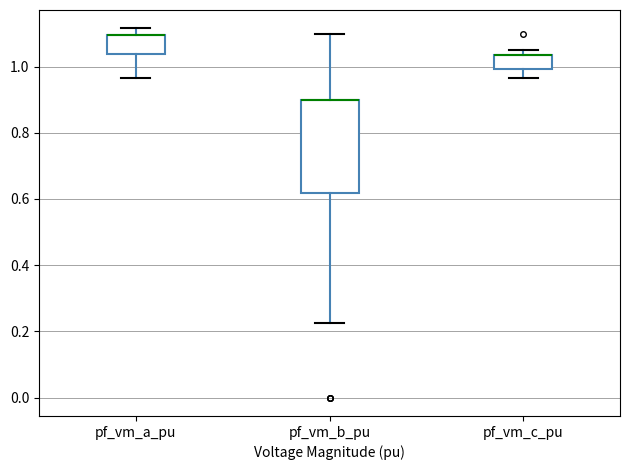

Reading left to right, read every box against the y-axis: the position of its median line, the range the box covers, and the ends of its whiskers. The values are not printed on the chart, so give them approximately, as read against the axis.

pf_vm_a_pu: median 1.10 (drawn on the box's upper edge), box 1.04 to 1.10, whiskers 0.96 to 1.12
pf_vm_b_pu: median 0.90 (drawn on the box's upper edge), box 0.62 to 0.90, whiskers 0.22 to 1.10
pf_vm_c_pu: median 1.04 (drawn on the box's upper edge), box 1.00 to 1.04, whiskers 0.96 to 1.06